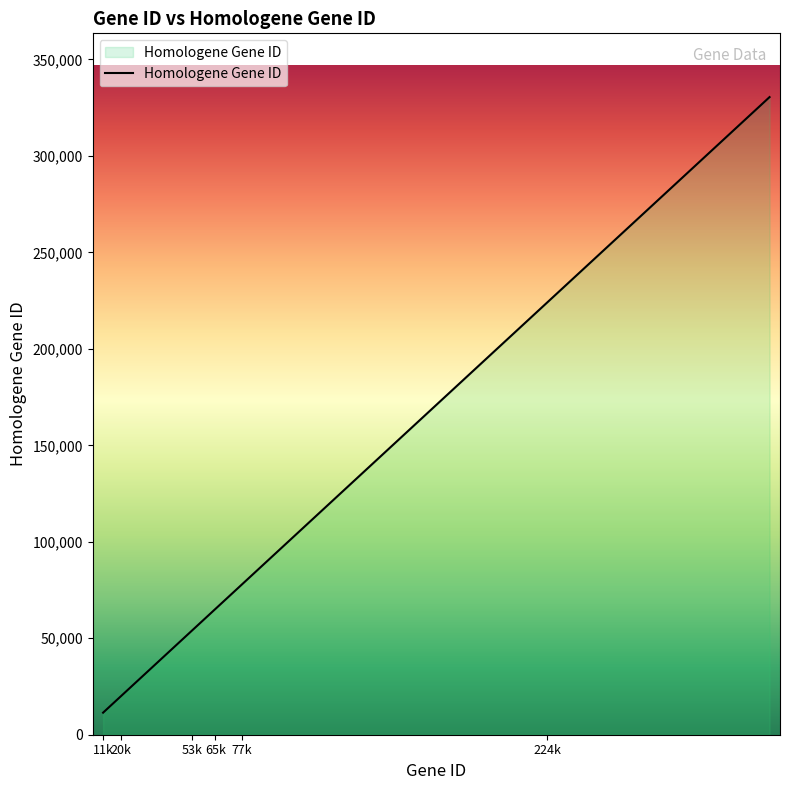

What is the maximum value shown in the chart?

330463